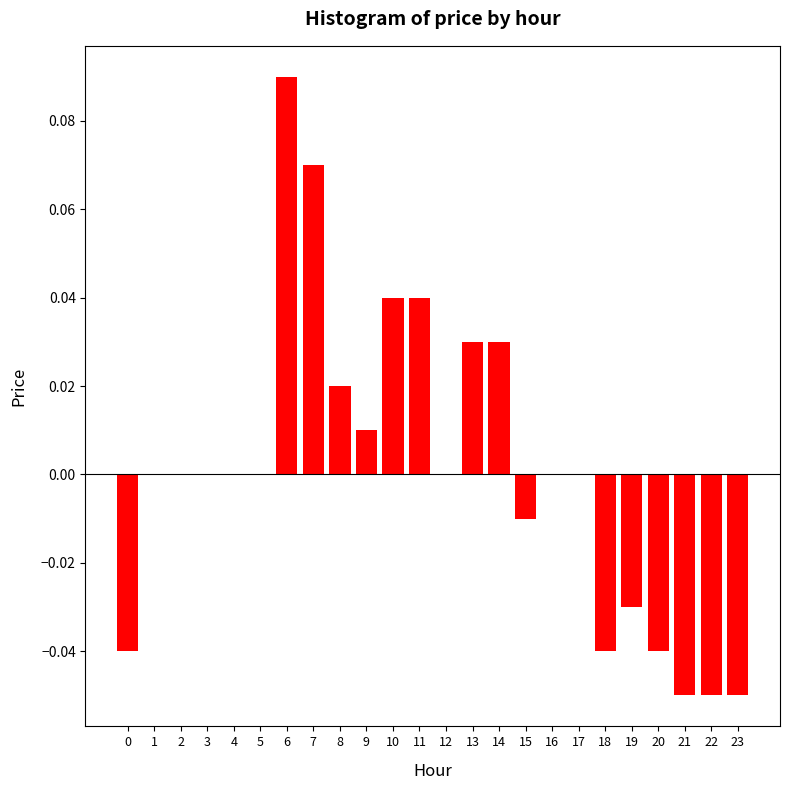

The value at 11 is 0.1. True or false?

False